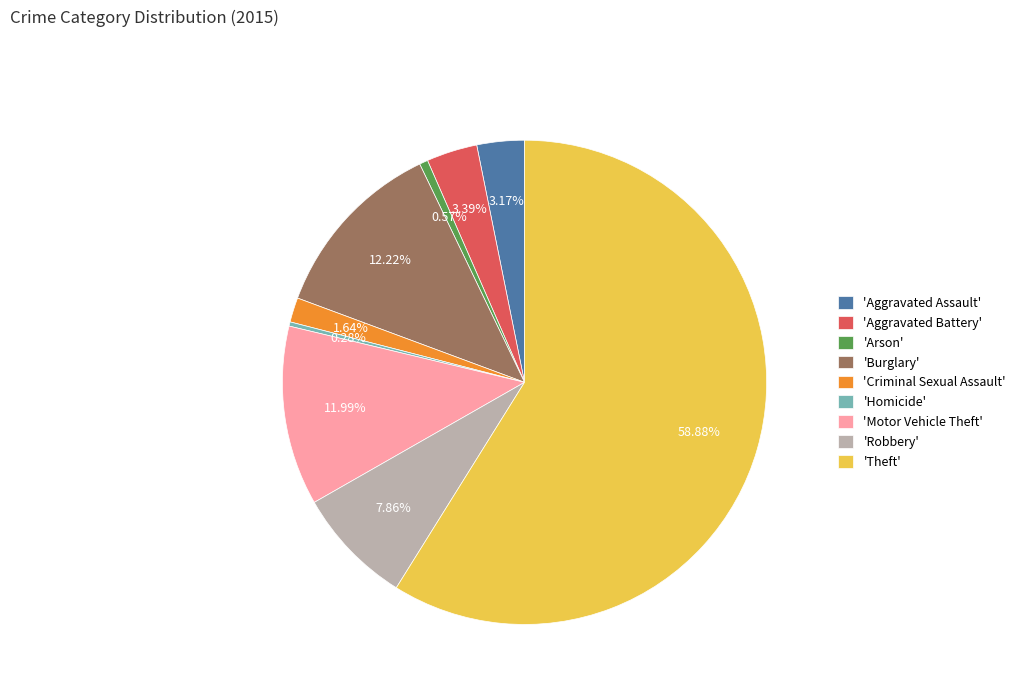

Which slice represents more than half of the pie?

'Theft'